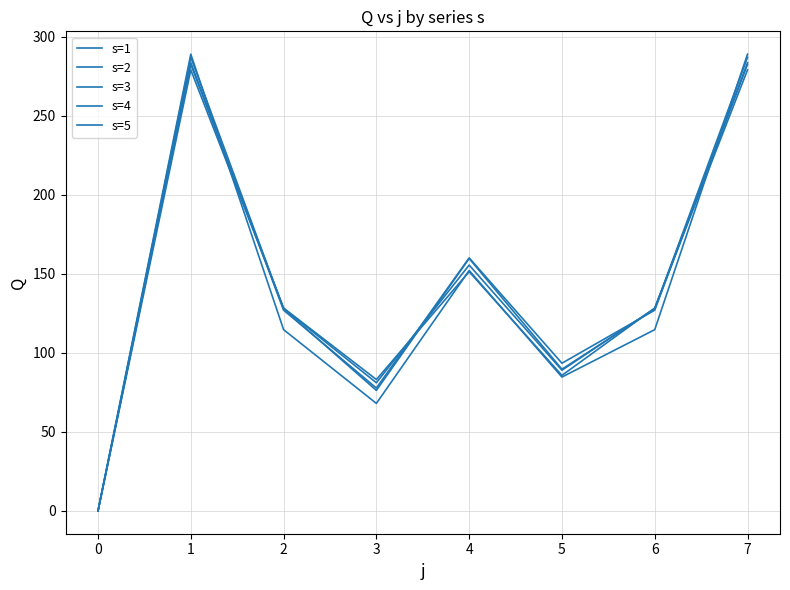

How many lines are shown in the chart?

5